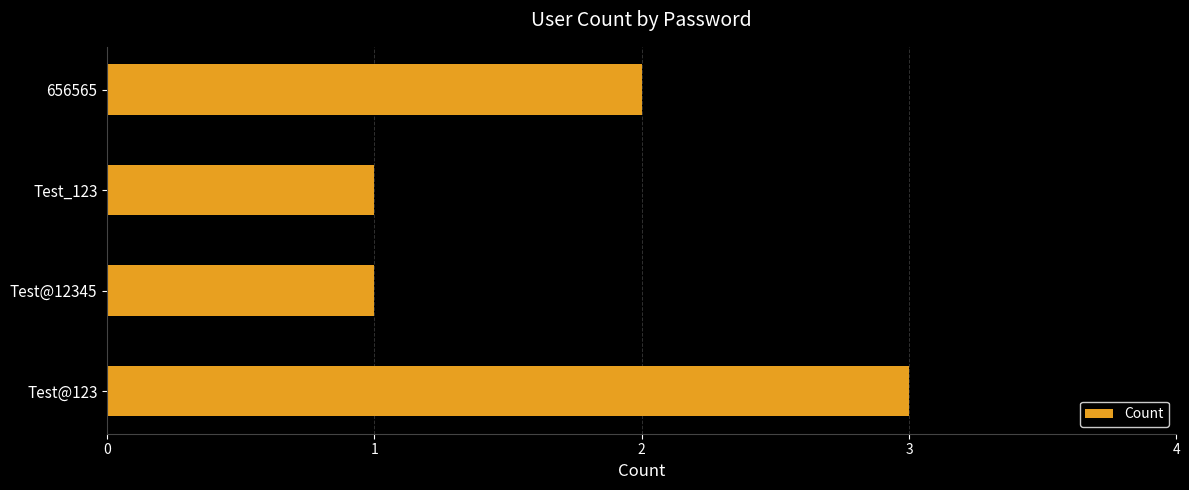

What is the greatest value displayed?

3